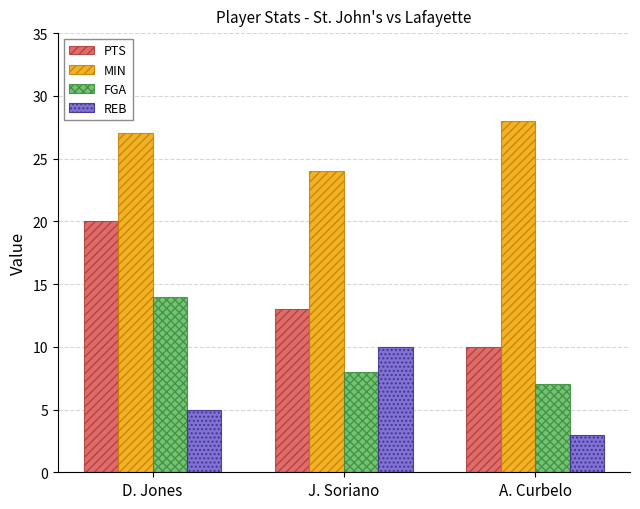

Which series has the largest total across all categories?

MIN